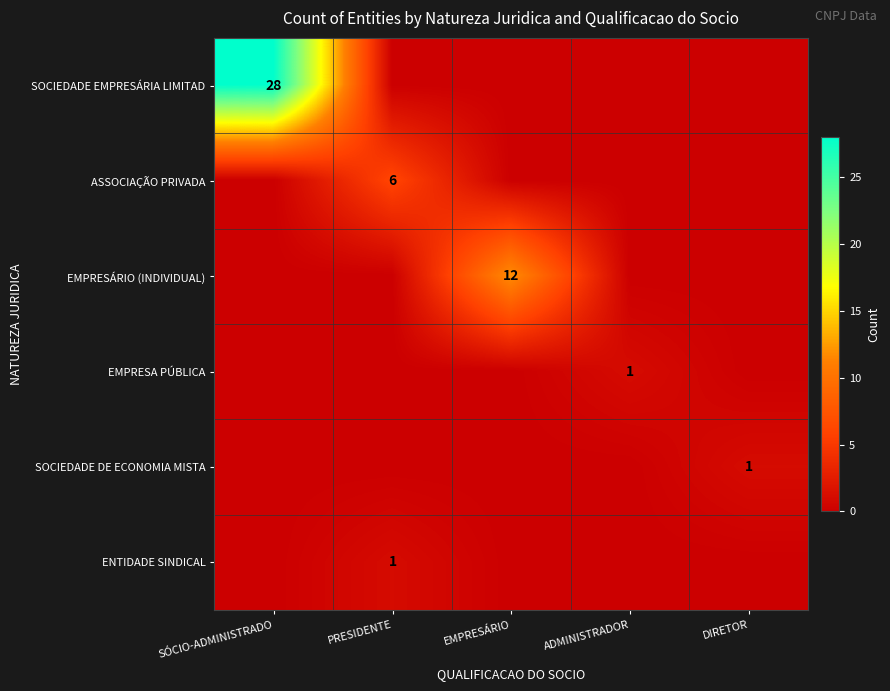

Between ADMINISTRADOR and SÓCIO-ADMINISTRADO, which is larger?

SÓCIO-ADMINISTRADO